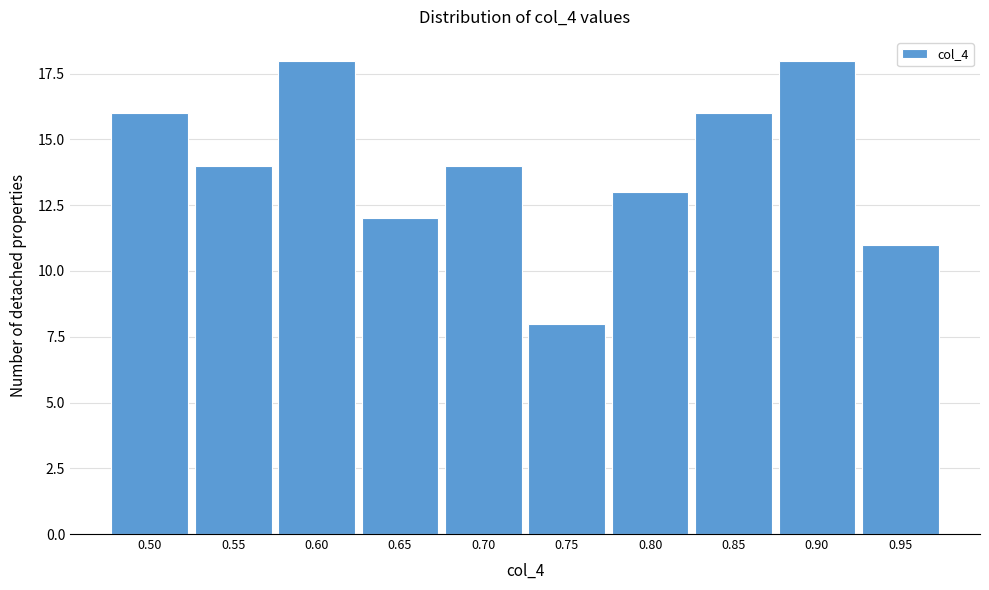

Reading left to right, transcribe all the data shown in this chart.

16	14	18	12	14	8	13	16	18	11